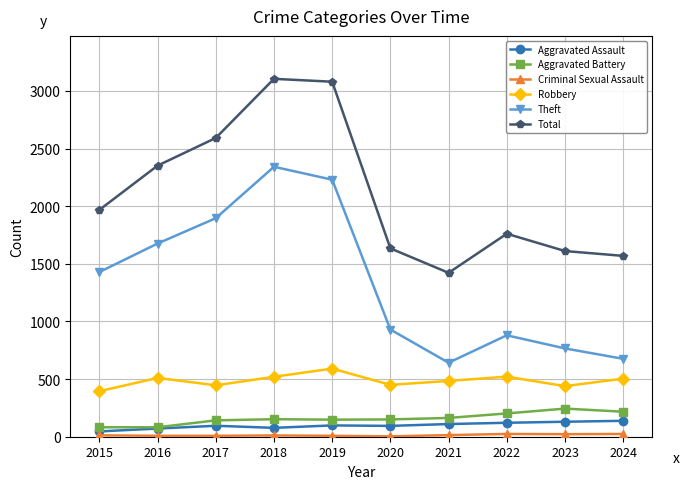

The Aggravated Assault series shows 94 at 2020. True or false?

True